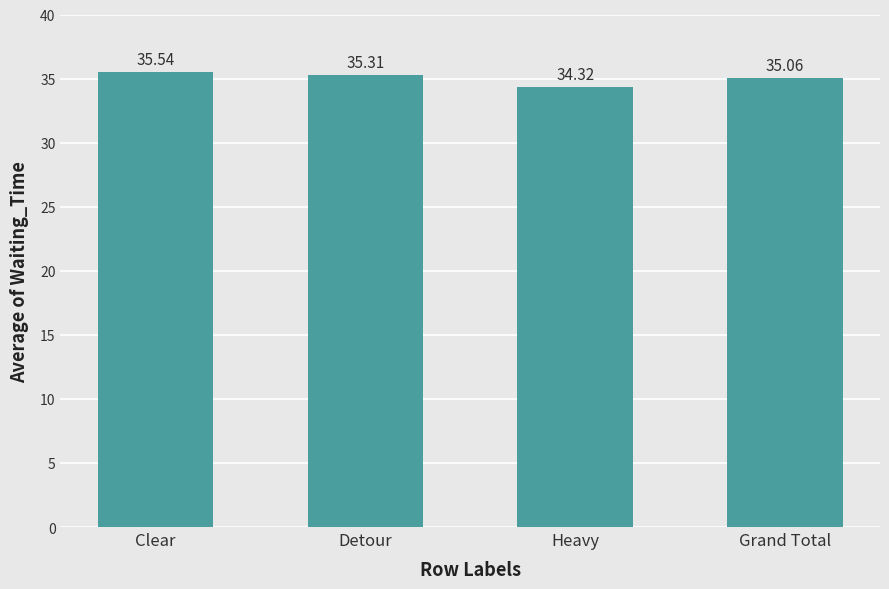

What is the value of the 2nd bar from the left?

35.3